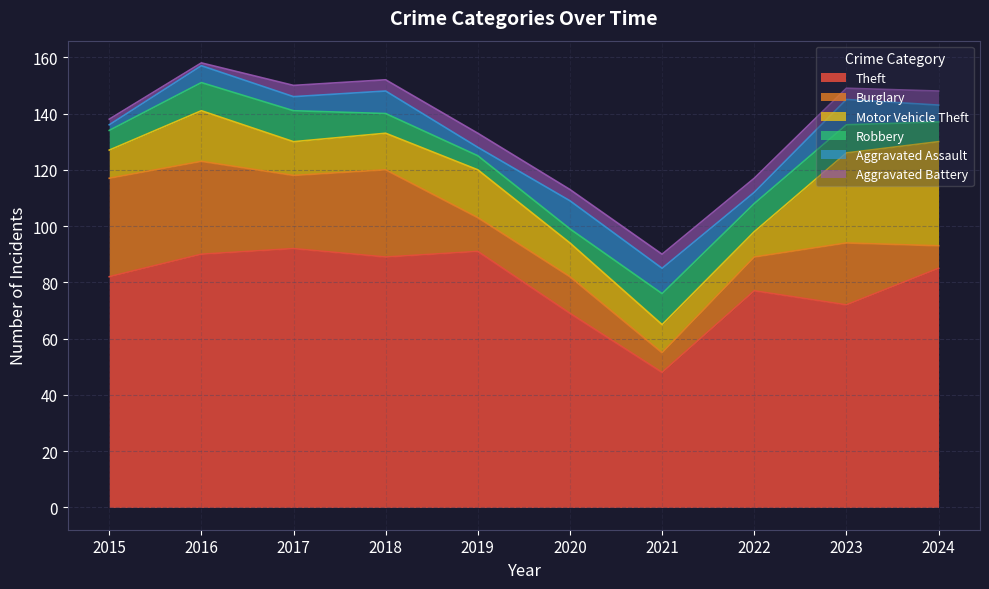

What is the sum of the Theft values at 2017 and 2024?

177